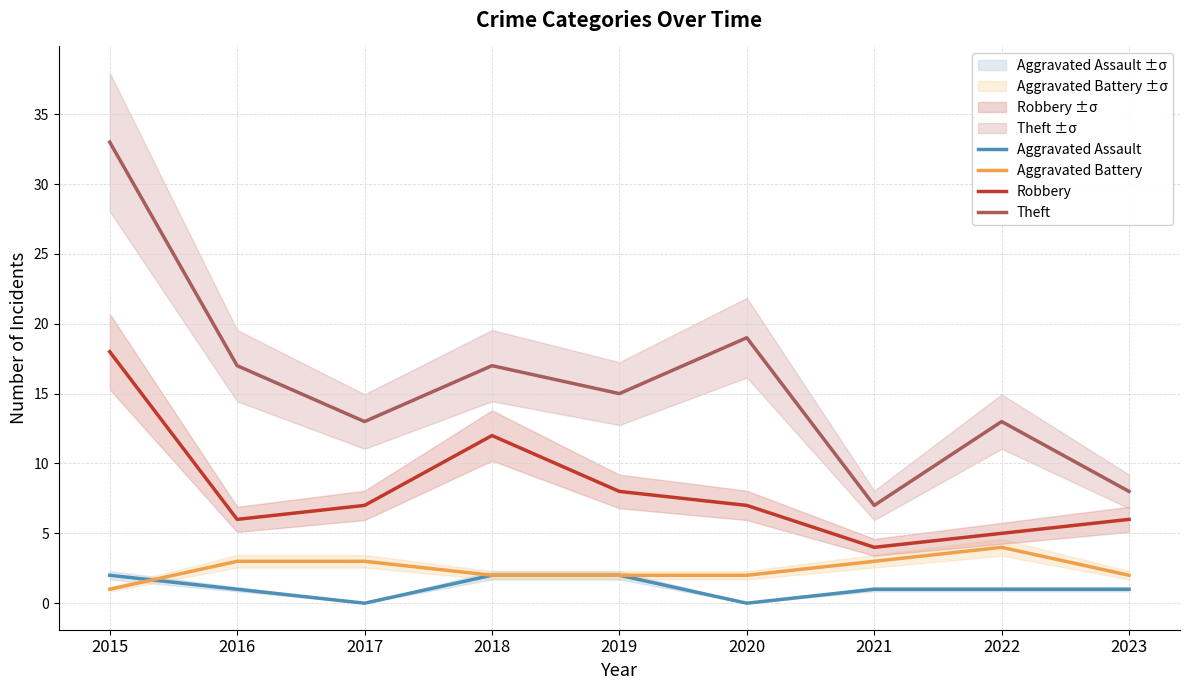

Where is the first local maximum for Theft?

2018